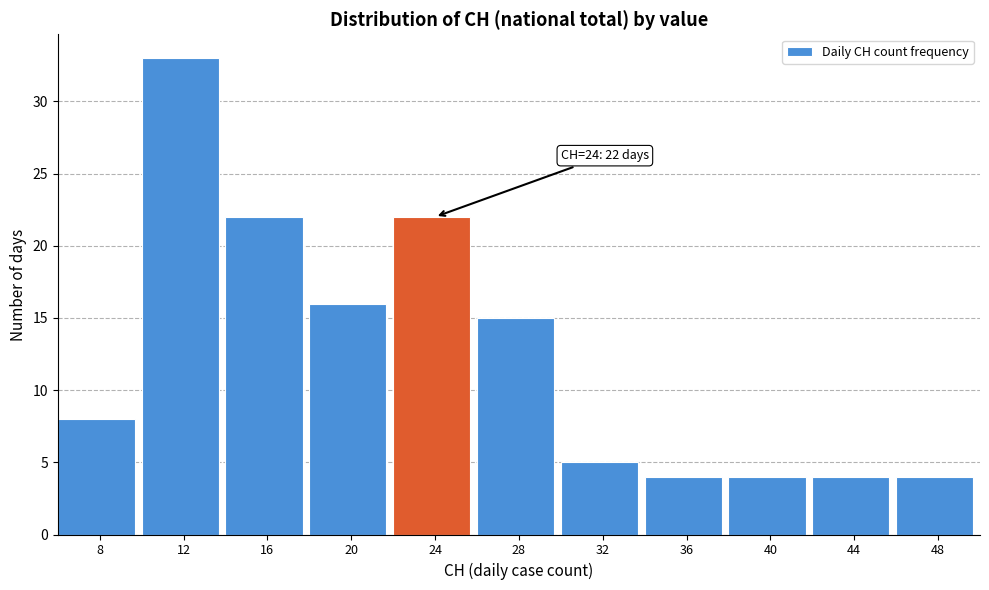

Reading left to right, what are all the values shown in this chart?

8=8	12=33	16=22	20=16	24=22	28=15	32=5	36=4	40=4	44=4	48=4